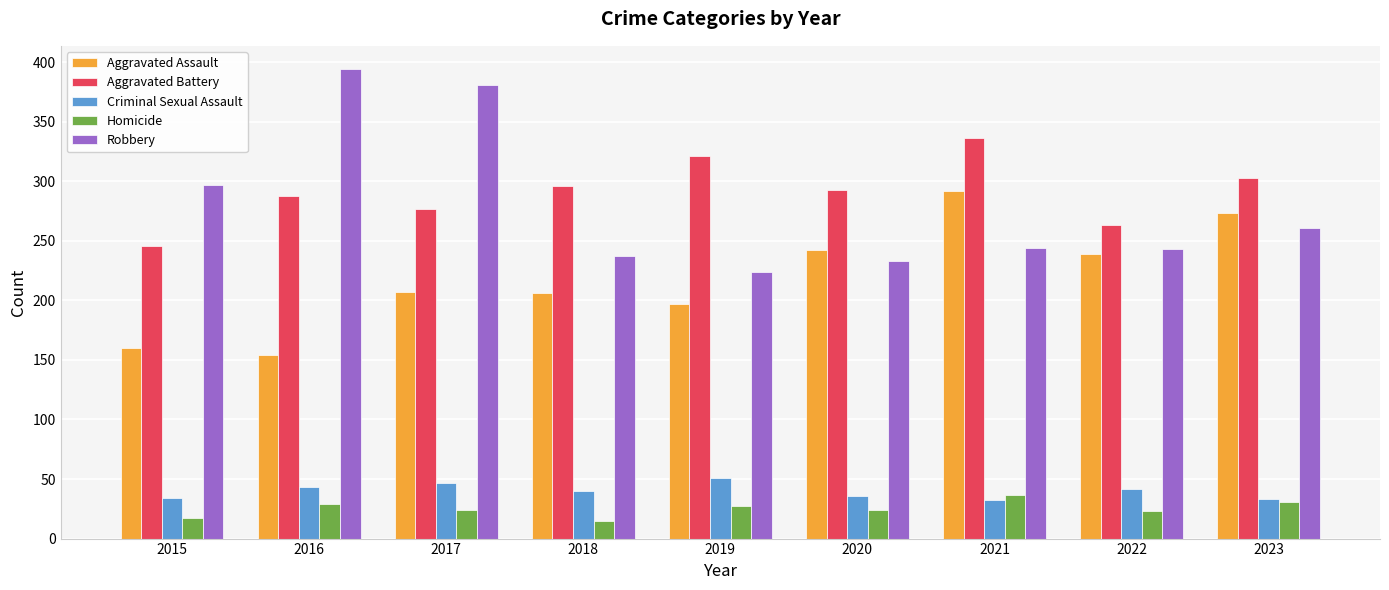

Between 2016 and 2020, which series saw the biggest shift?

Robbery